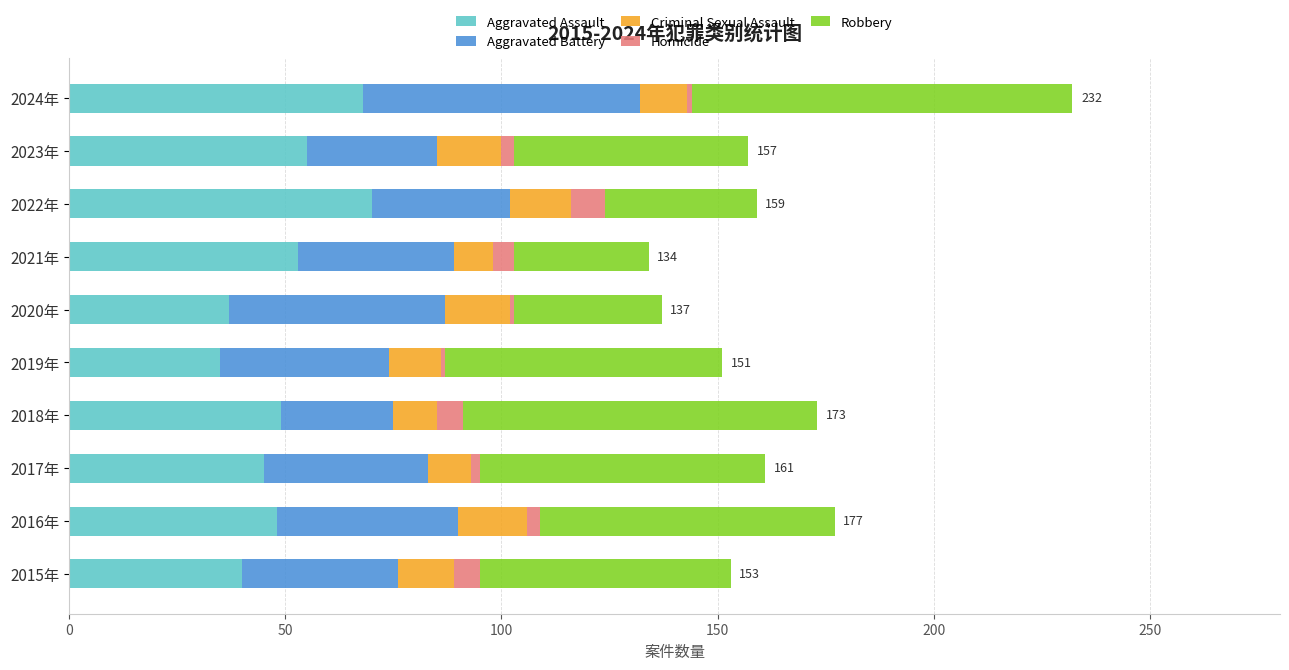

What is the difference between the maximum and minimum values in the Aggravated Assault series?

35